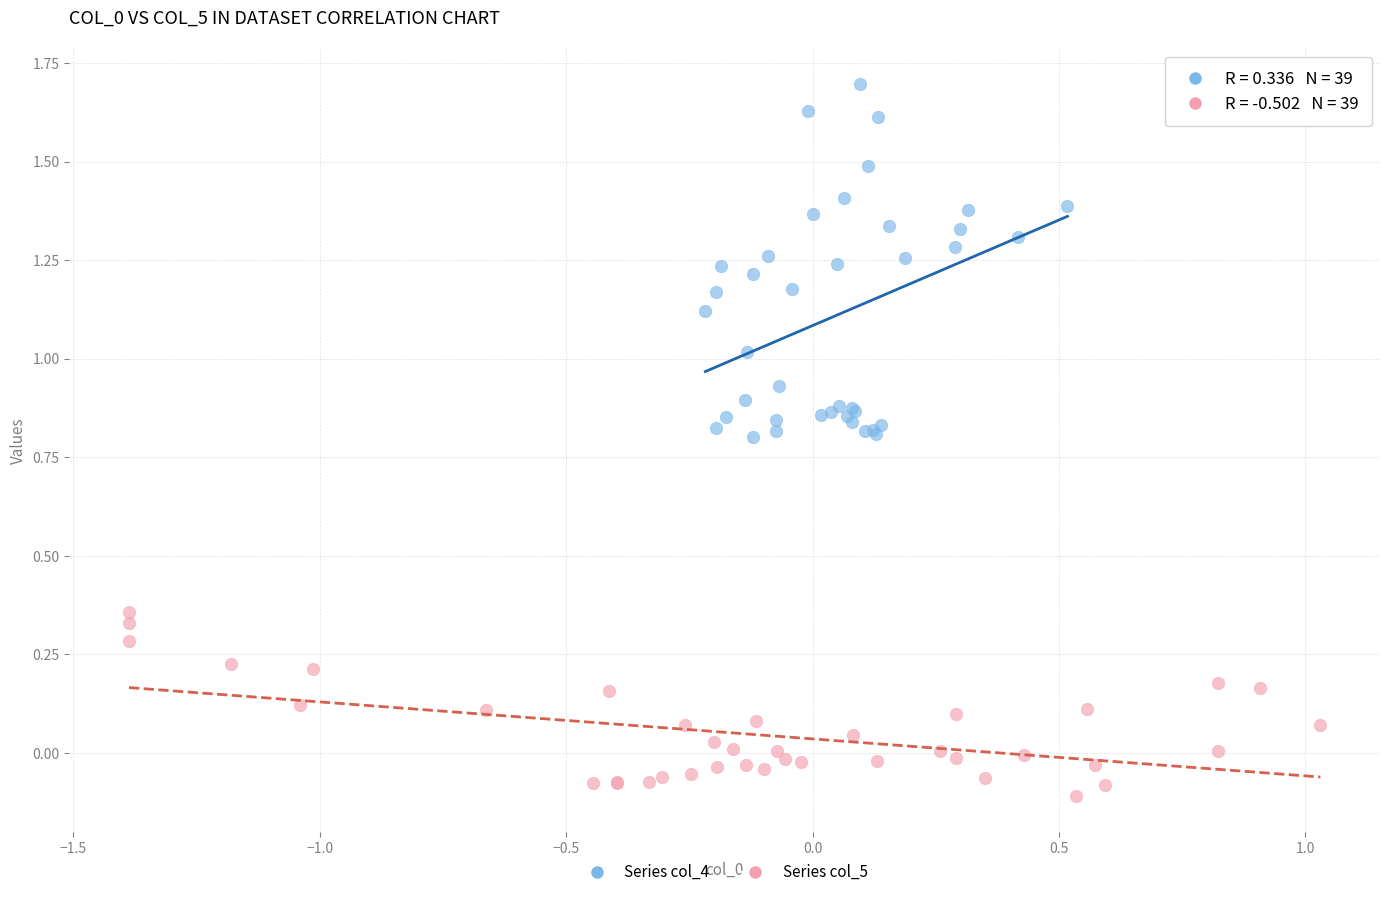

Which series contains the lowest Y value?

Series col_5